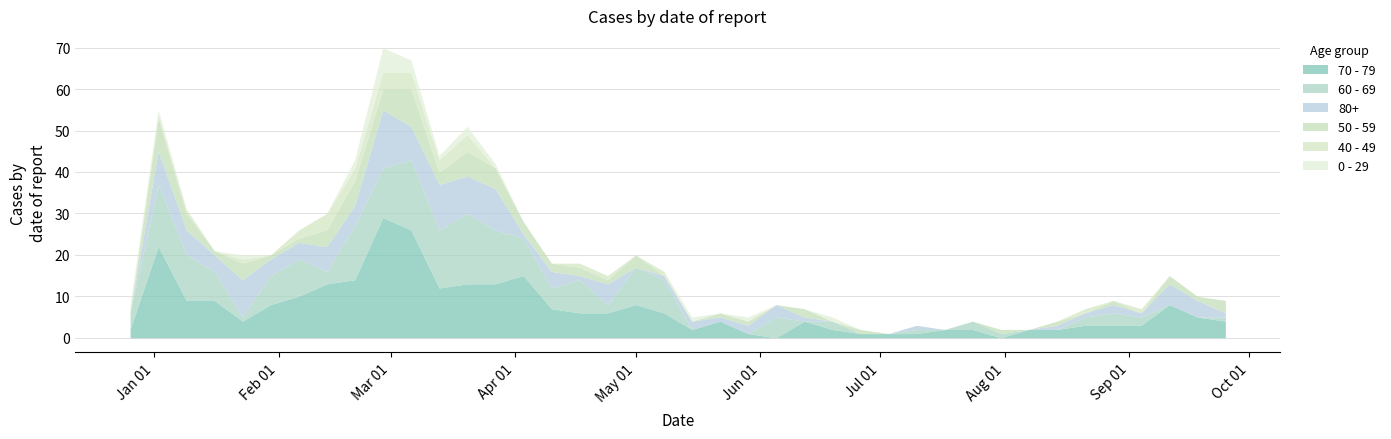

Where is the first local maximum for 60 - 69?

2023-01-02